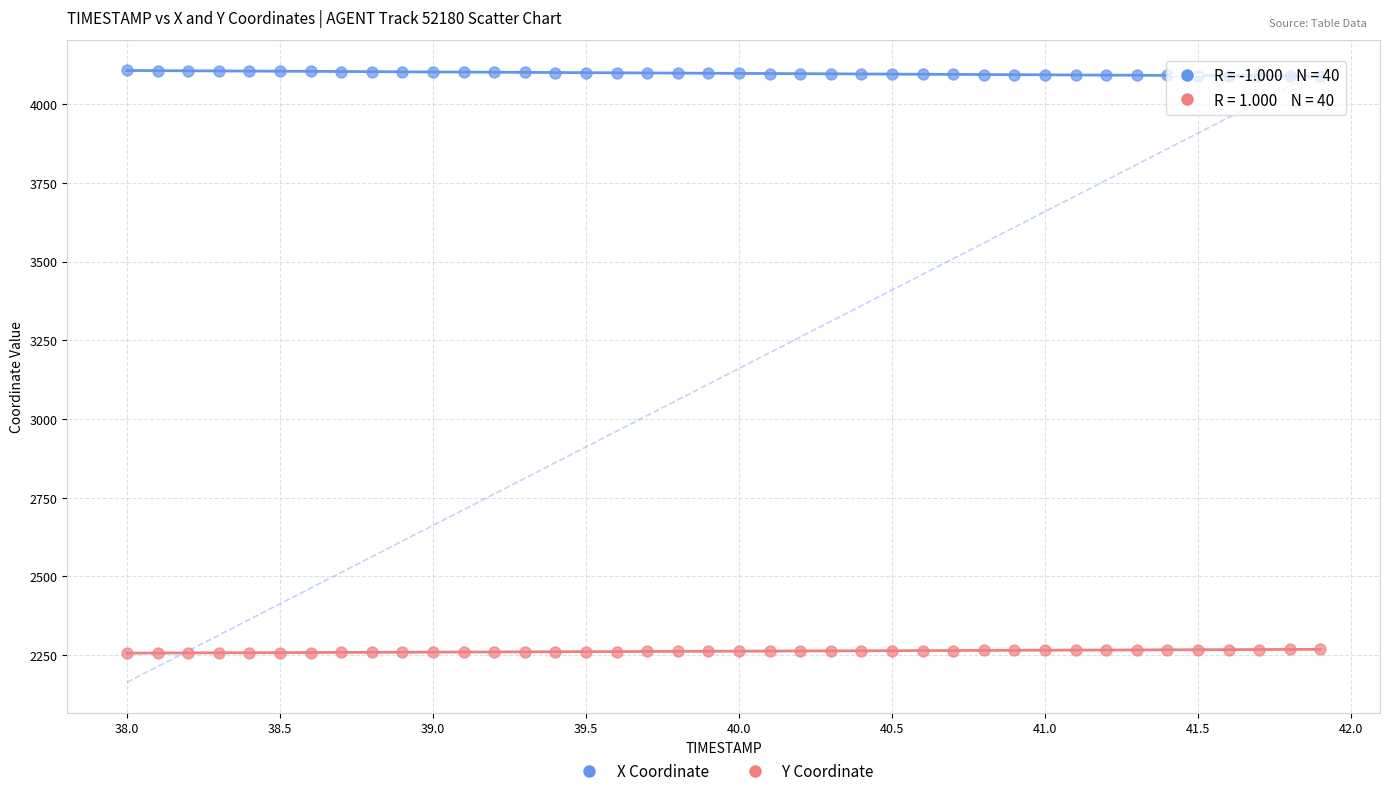

Which series reaches the minimum Y coordinate?

Y Coordinate